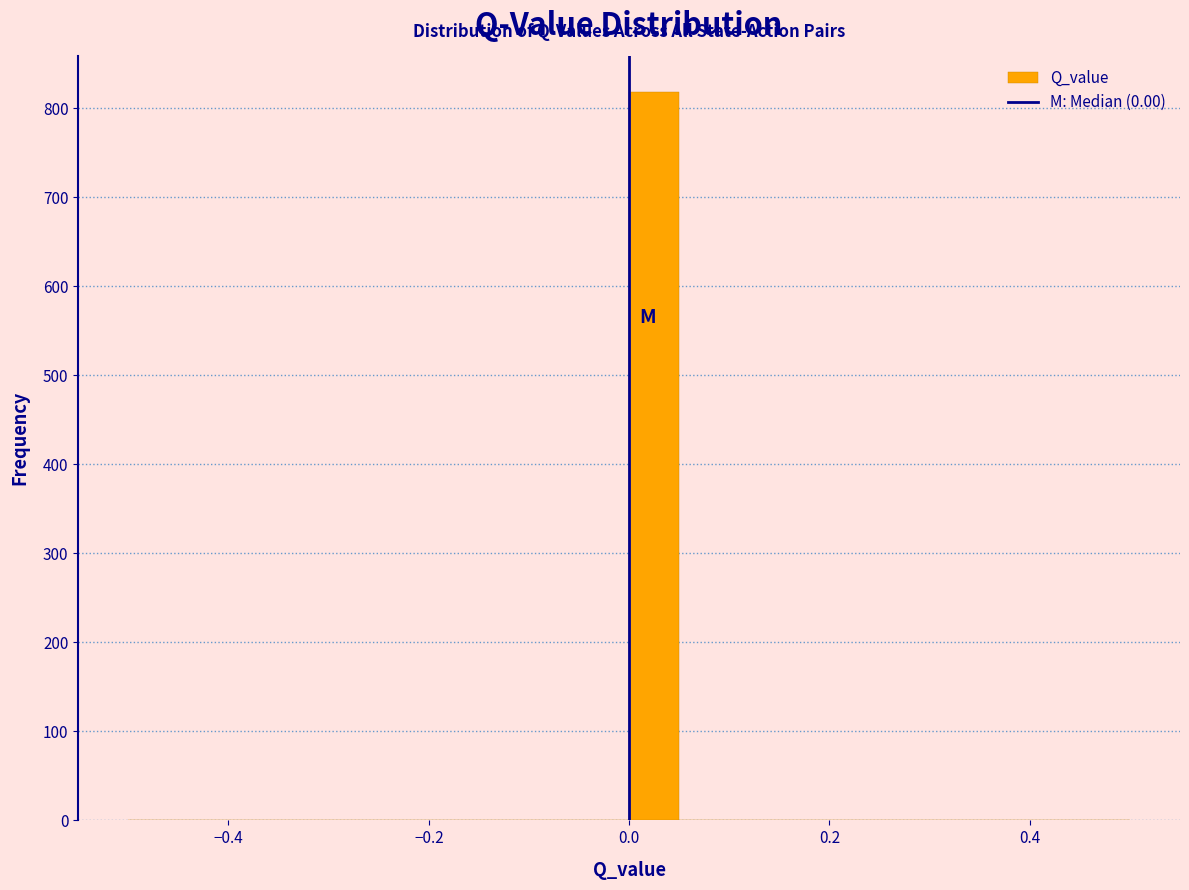

Around what value on the x-axis is the tallest bar? Give the approximate position of its centre, as read against the axis.

0.02